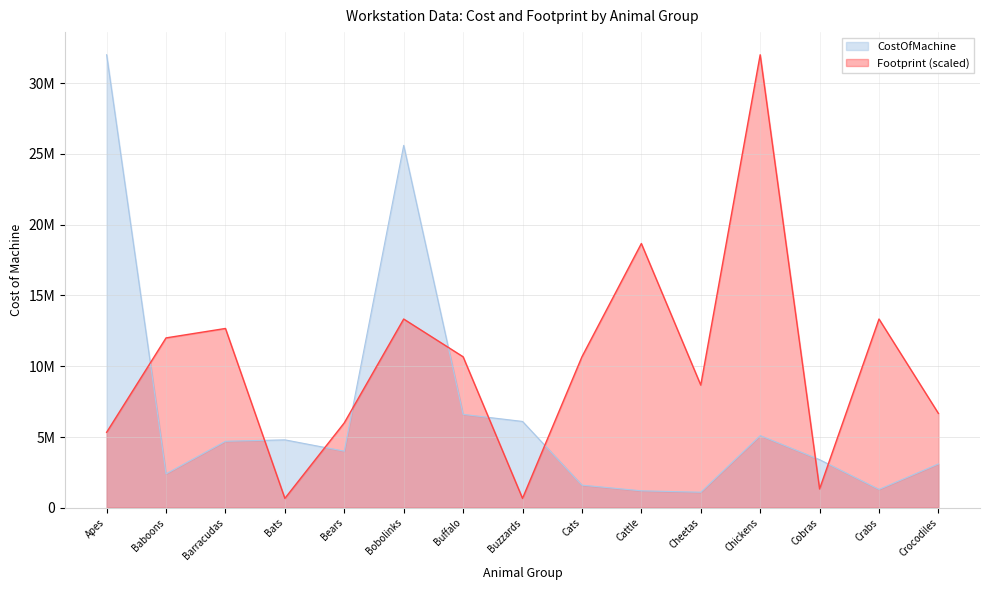

Which series has the largest total across all categories?

Footprint (scaled)